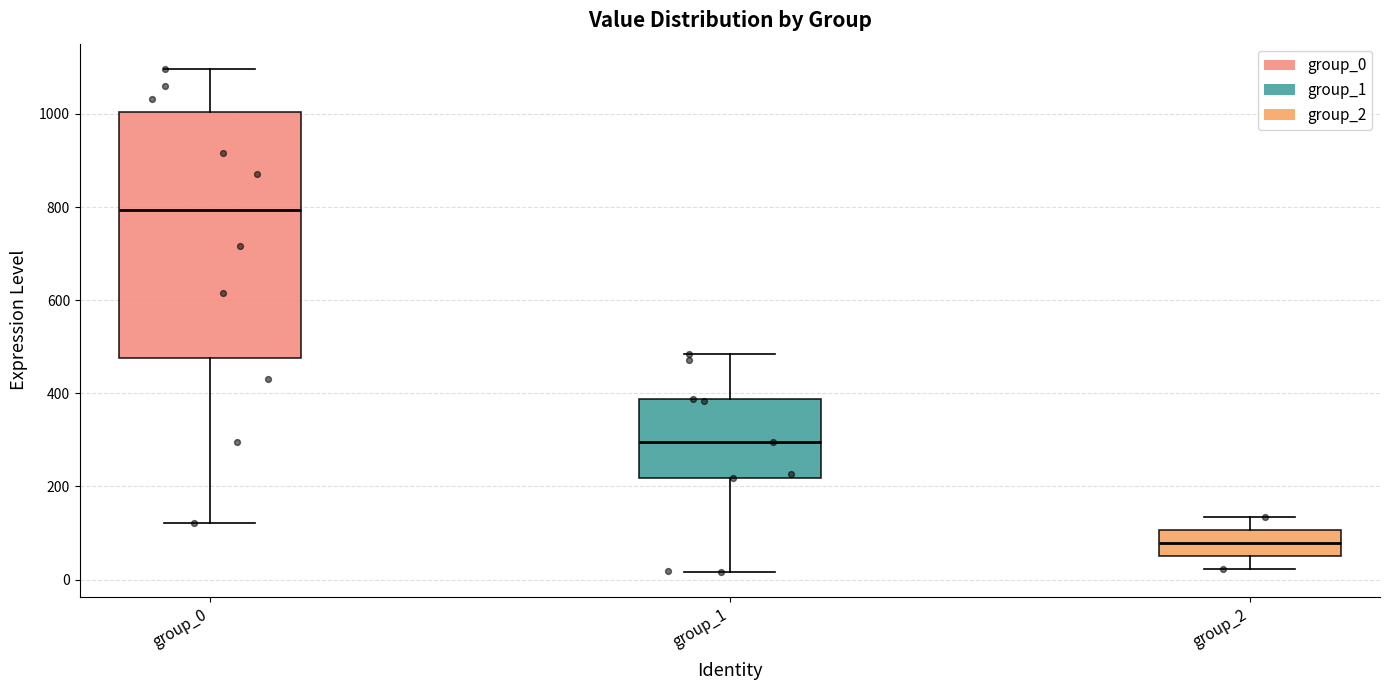

Reading left to right, read every box against the y-axis: the position of its median line, the range the box covers, and the ends of its whiskers. The values are not printed on the chart, so give them approximately, as read against the axis.

group_0: median 800, box 480 to 1000, whiskers 120 to 1100
group_1: median 300, box 220 to 380, whiskers 20 to 480
group_2: median 80, box 60 to 100, whiskers 20 to 140